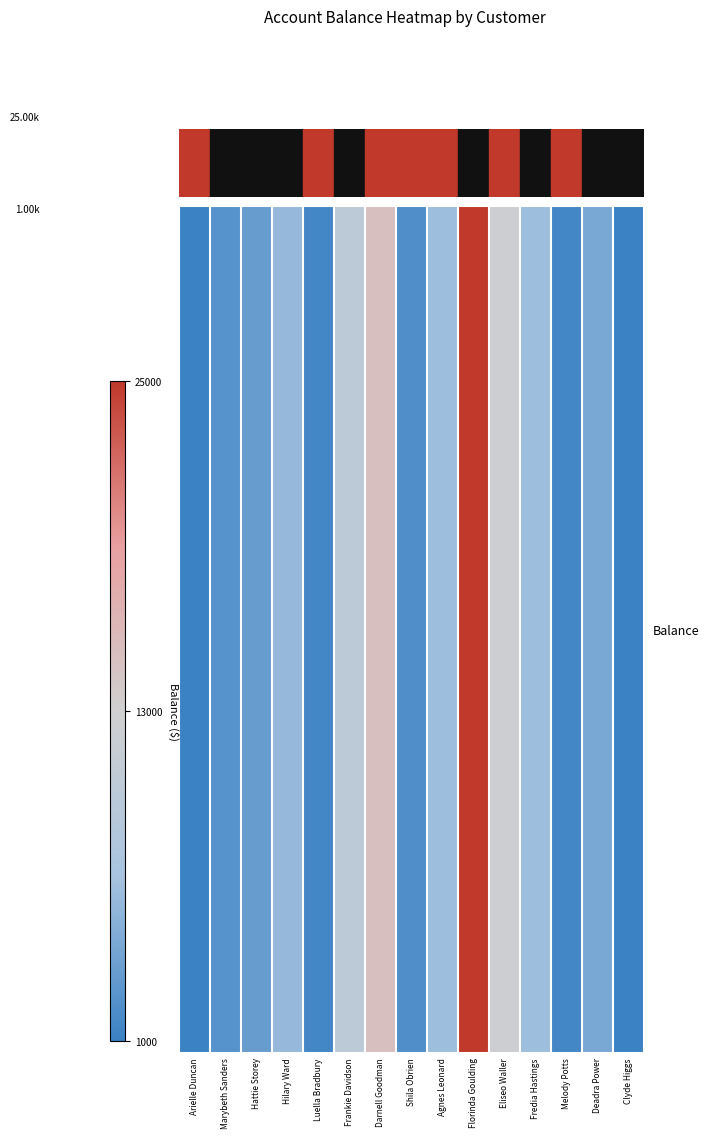

Reading right to left, transcribe all the data shown in this chart.

1000	4500	1500	6500	12500	25000	6500	2200	15000	10000	1500	6000	3500	2500	1000